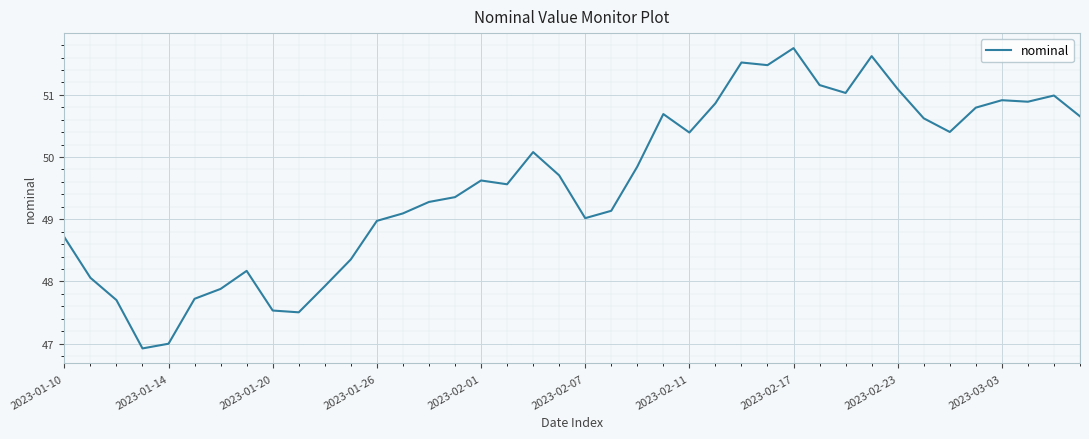

How many lines are shown in the chart?

1